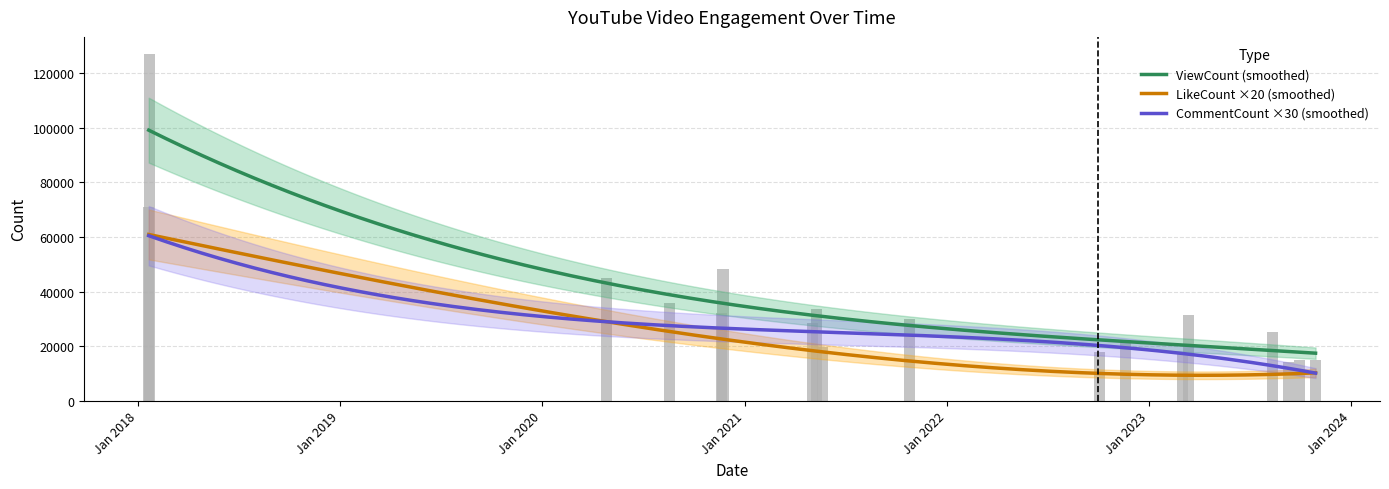

Reading right to left, list all the values displayed in this chart.

ViewCount: 2023-10-29=14863	2023-09-30=14874	2023-09-10=14006	2023-08-12=25265	2023-03-14=31541	2023-03-03=16989	2022-11-19=22422	2022-10-04=17802	2021-10-26=29899	2021-05-22=19799	2021-05-11=33636	2021-05-03=28526	2020-11-23=48248	2020-11-21=32230	2020-08-19=35753	2020-04-26=45079	2018-01-22=127014	2018-01-21=70964
LikeCount: 2023-10-29=313	2023-09-30=372	2023-09-10=385	2023-08-12=782	2023-03-14=1004	2023-03-03=240	2022-11-19=501	2022-10-04=470	2021-10-26=621	2021-05-22=405	2021-05-11=1195	2021-05-03=701	2020-11-23=1246	2020-11-21=1376	2020-08-19=1173	2020-04-26=1550	2018-01-22=4284	2018-01-21=1790
CommentCount: 2023-10-29=560	2023-09-30=420	2023-09-10=223	2023-08-12=651	2023-03-14=495	2023-03-03=113	2022-11-19=581	2022-10-04=509	2021-10-26=1955	2021-05-22=746	2021-05-11=642	2021-05-03=562	2020-11-23=1172	2020-11-21=472	2020-08-19=834	2020-04-26=1022	2018-01-22=2834	2018-01-21=1214